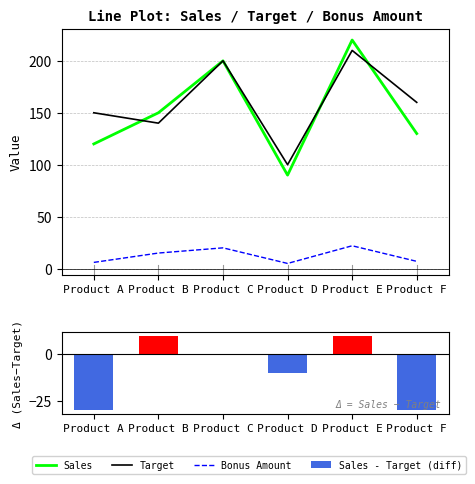

What is the value of the Sales bar at the 1st from the left?

120